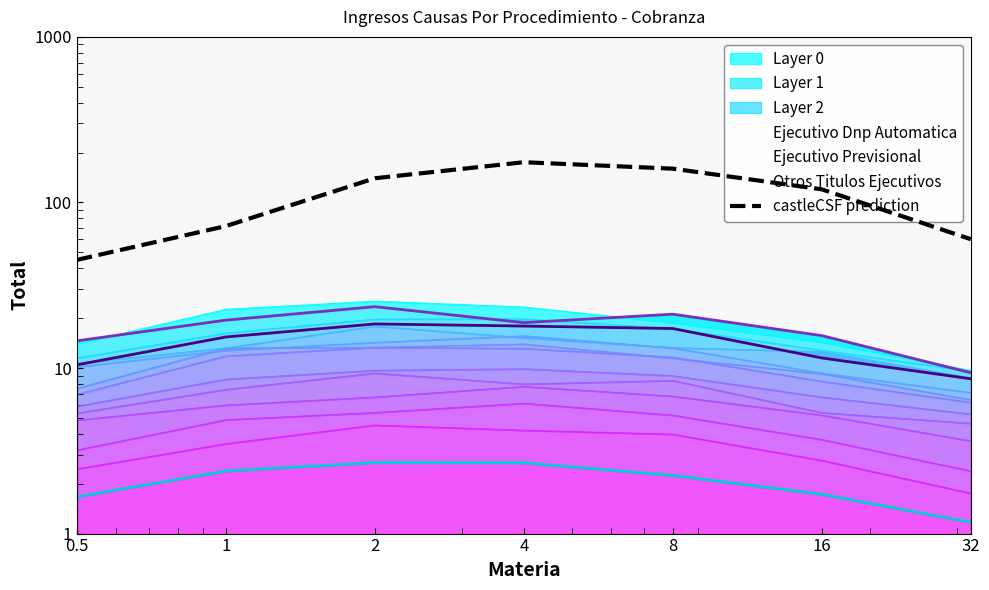

What is the label of the 4th point from the right?

4